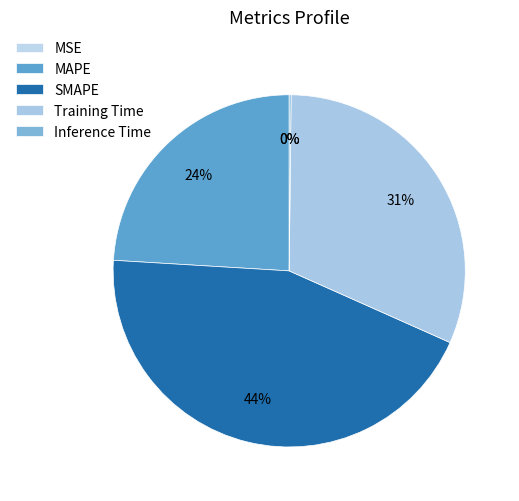

To the nearest percent, what portion does MAPE represent?

24%